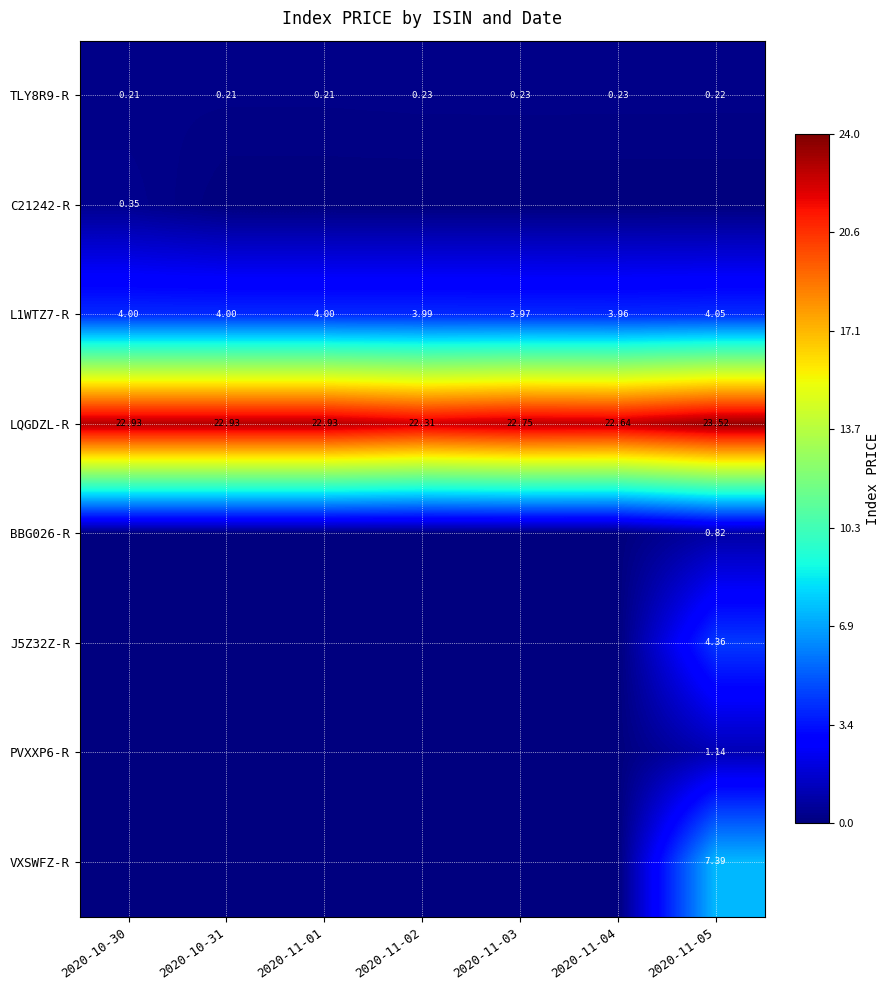

Is the value of C21242-R at 2020-10-30 greater than the value of TLY8R9-R at 2020-11-01?

Yes